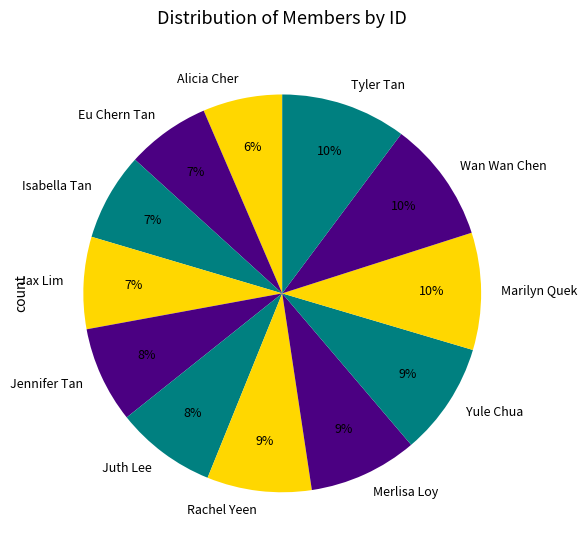

Is it true that Rachel Yeen is 1% of the pie?

False